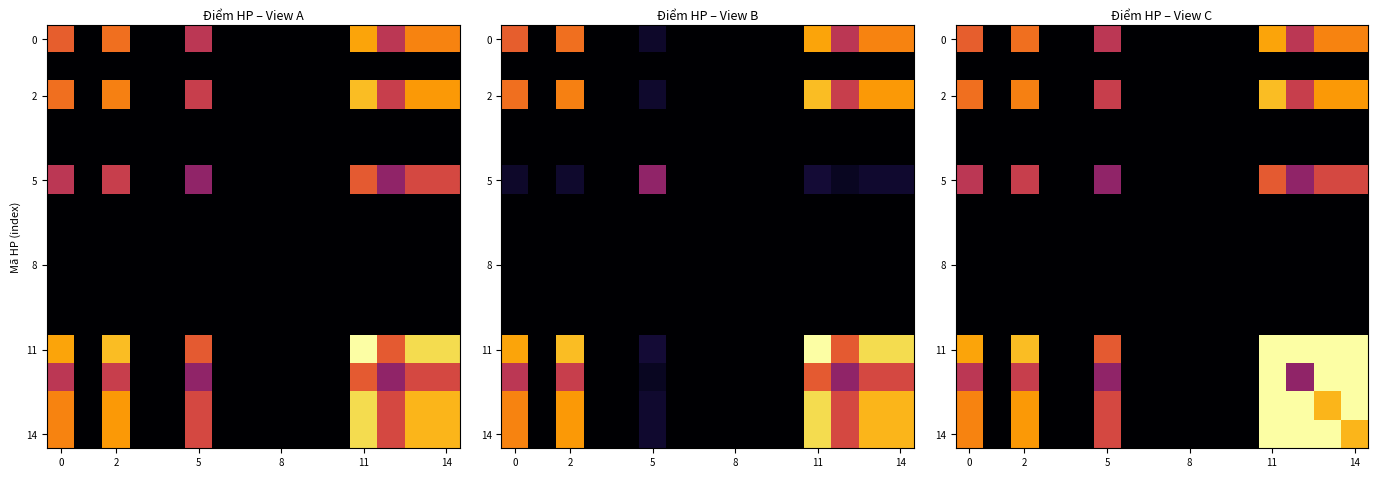

How many 2 values are between 0 and 1?

15